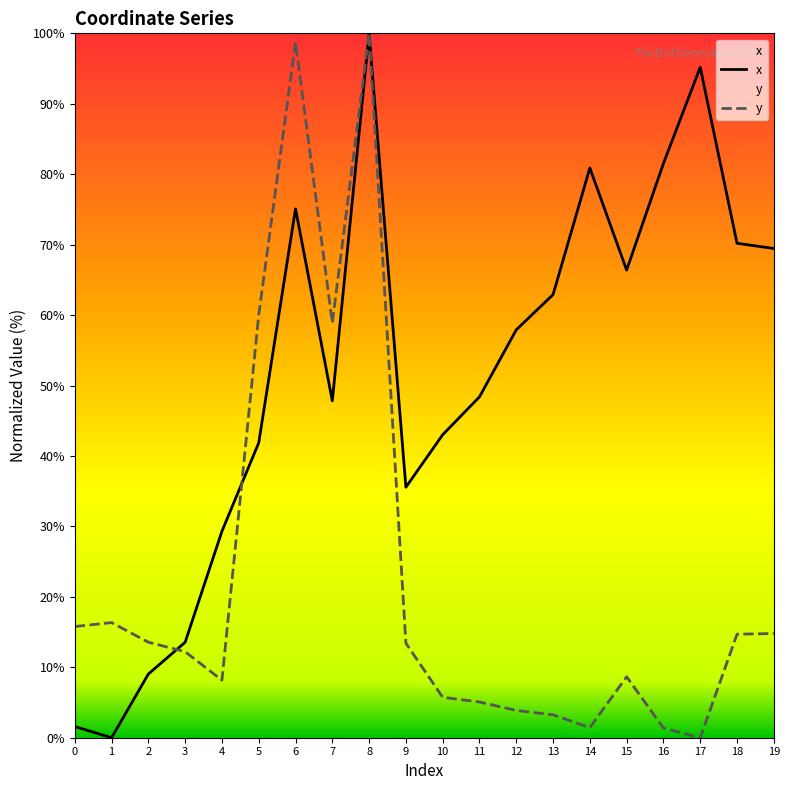

Is the value of y at 18 greater than the value of x at 16?

No